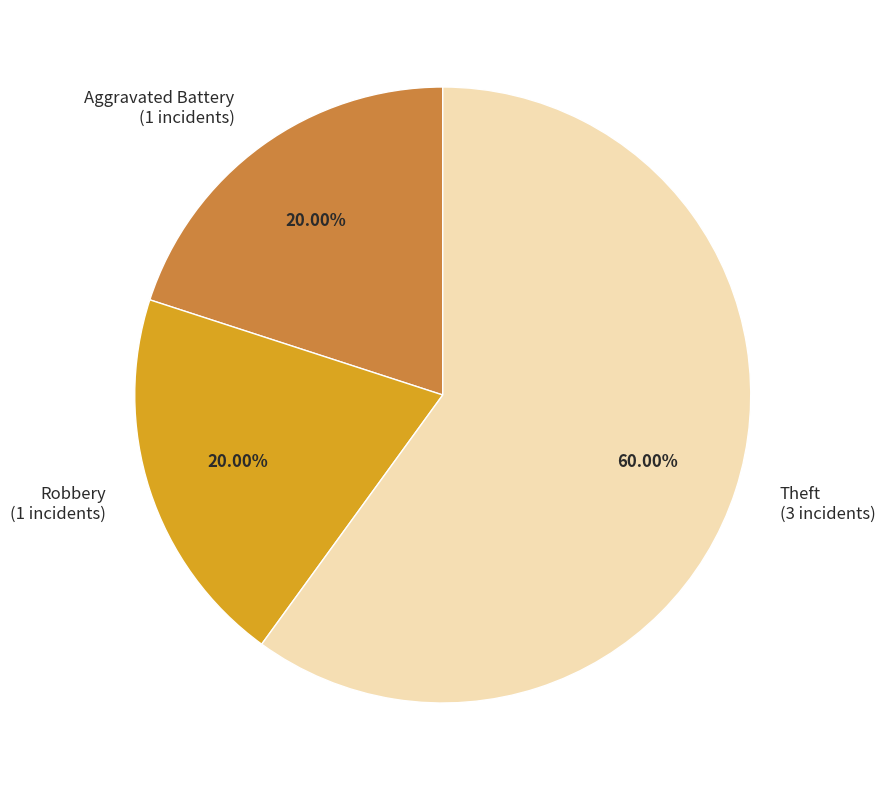

Count the number of slices in the pie.

3